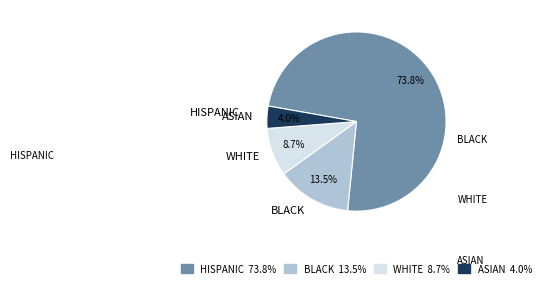

Is there a majority slice in this chart?

Yes